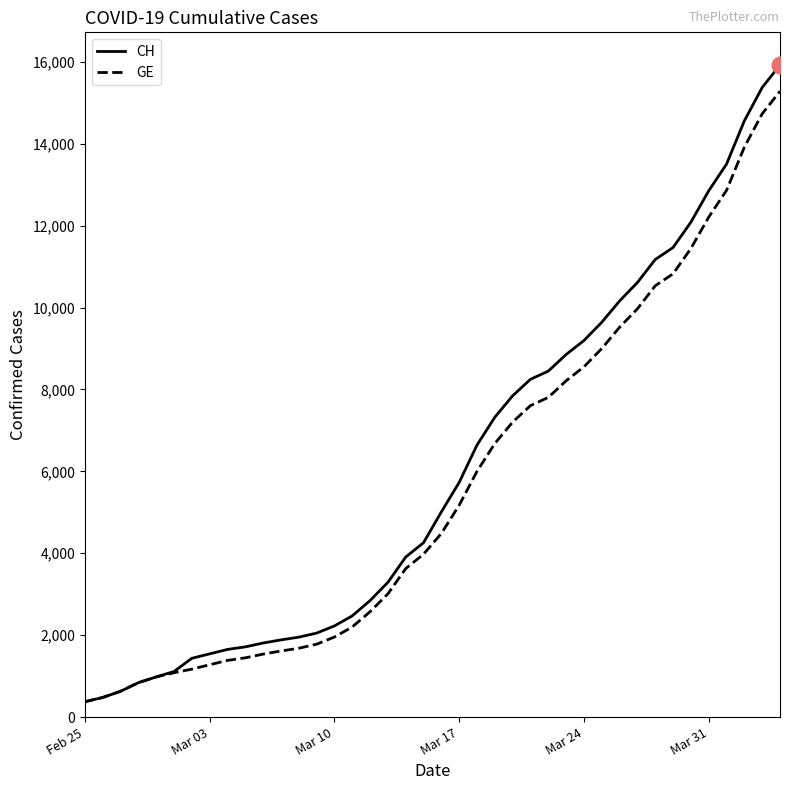

What is the maximum value shown in the chart?

15926